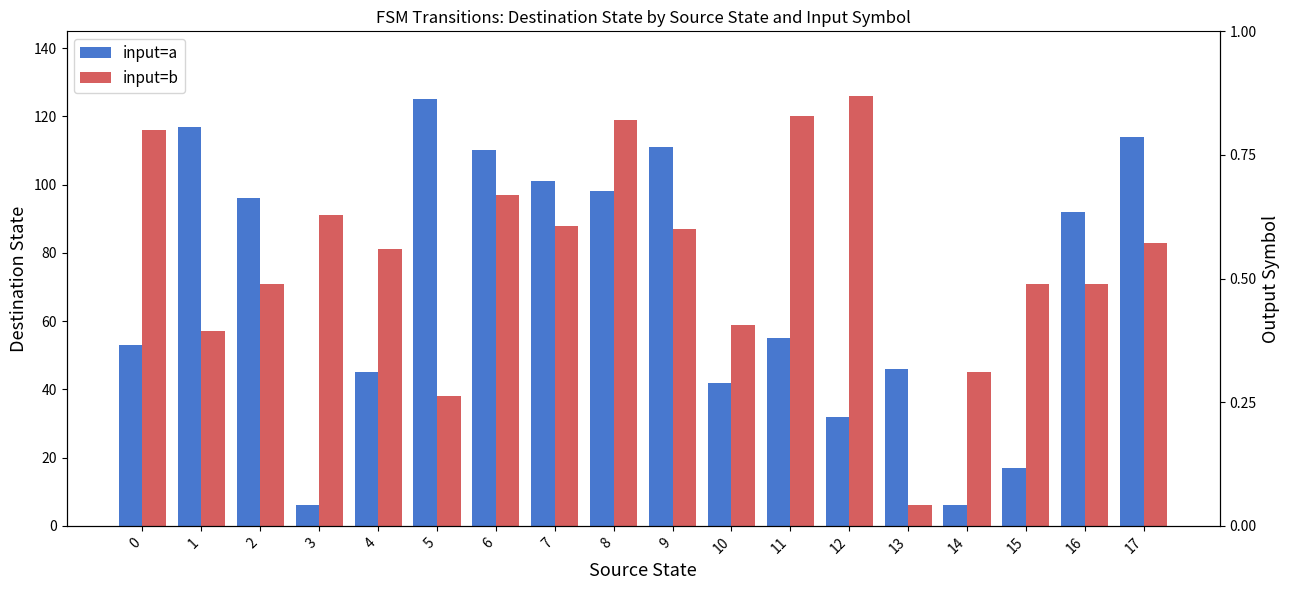

At which label is input=b closest to 66?

2